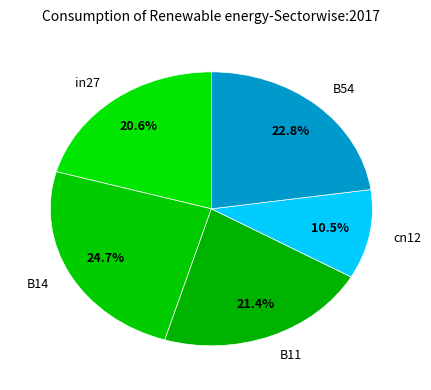

Is there any slice that represents more than half of the pie?

No